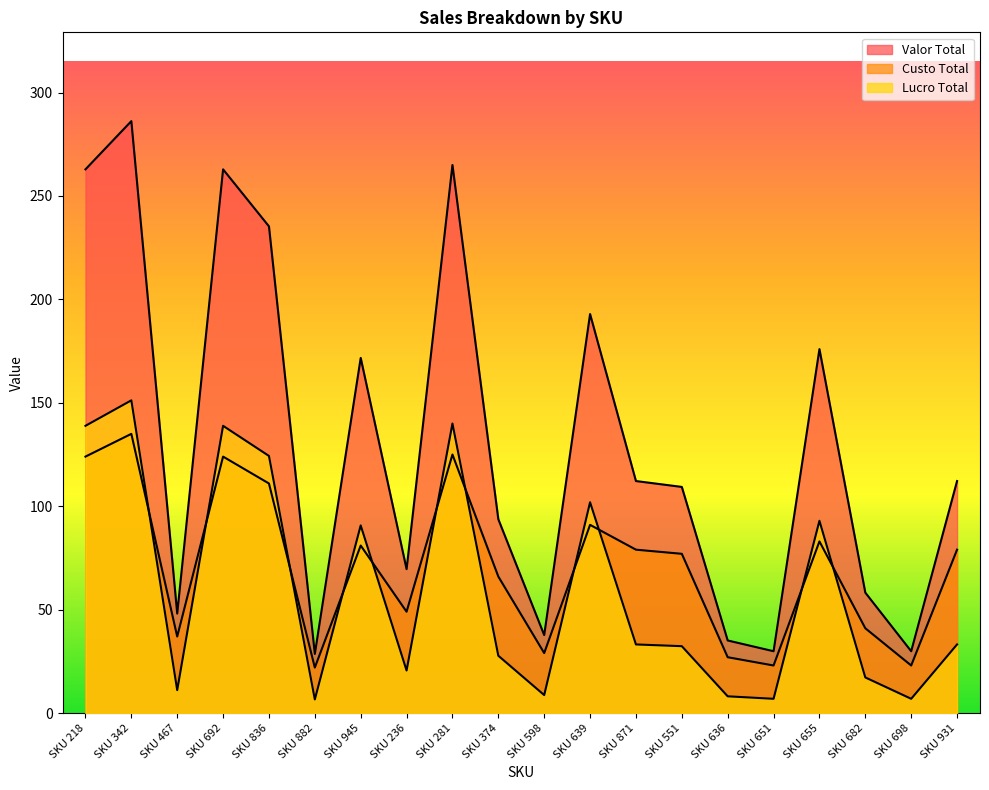

How many intersections are there between Lucro Total and Custo Total?

11